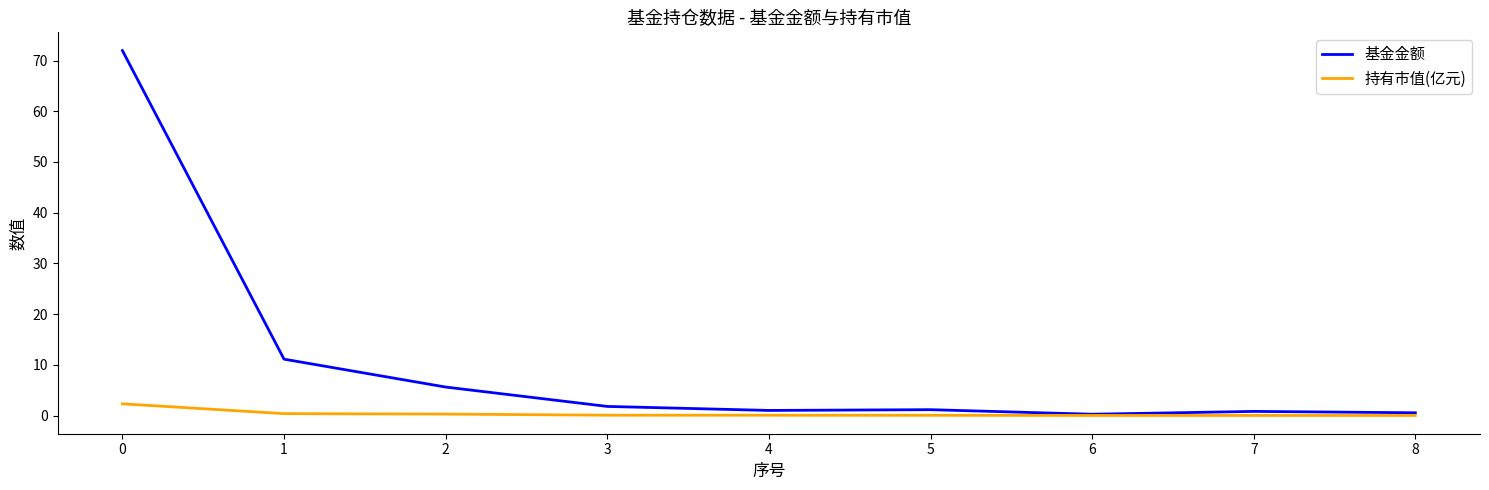

How many lines are shown in the chart?

2